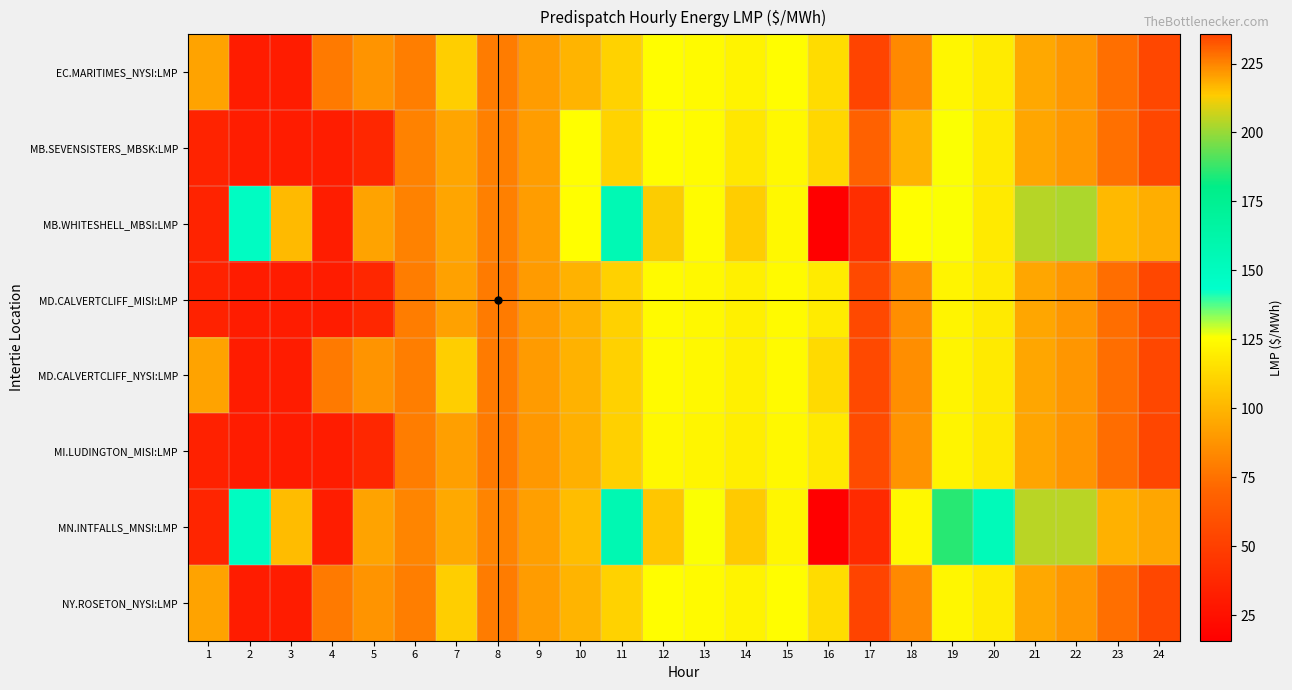

What is the spread (max minus min) of values at 14?

14.3